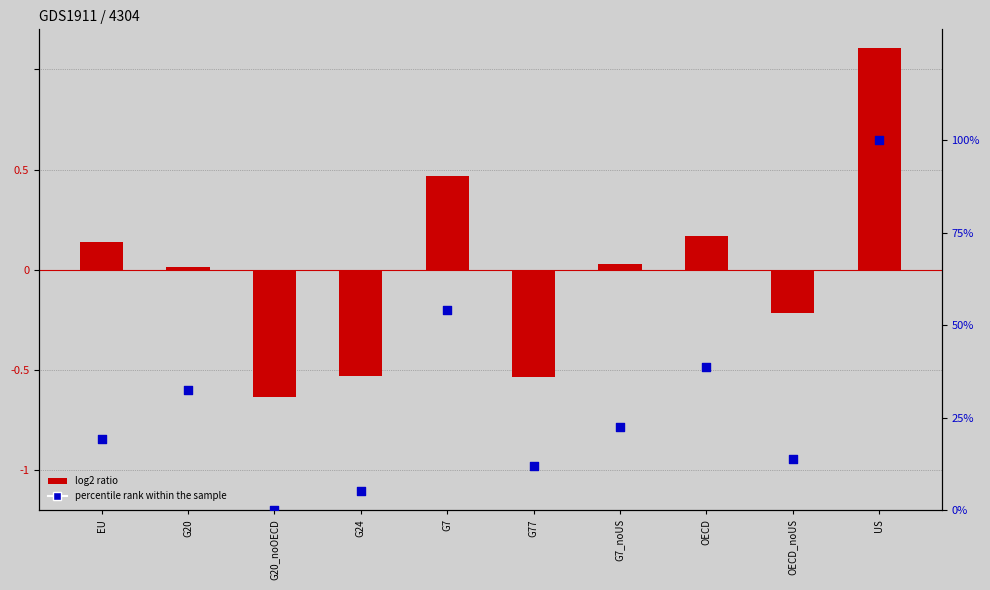

Which series contains the highest Y value?

IMF - Sales